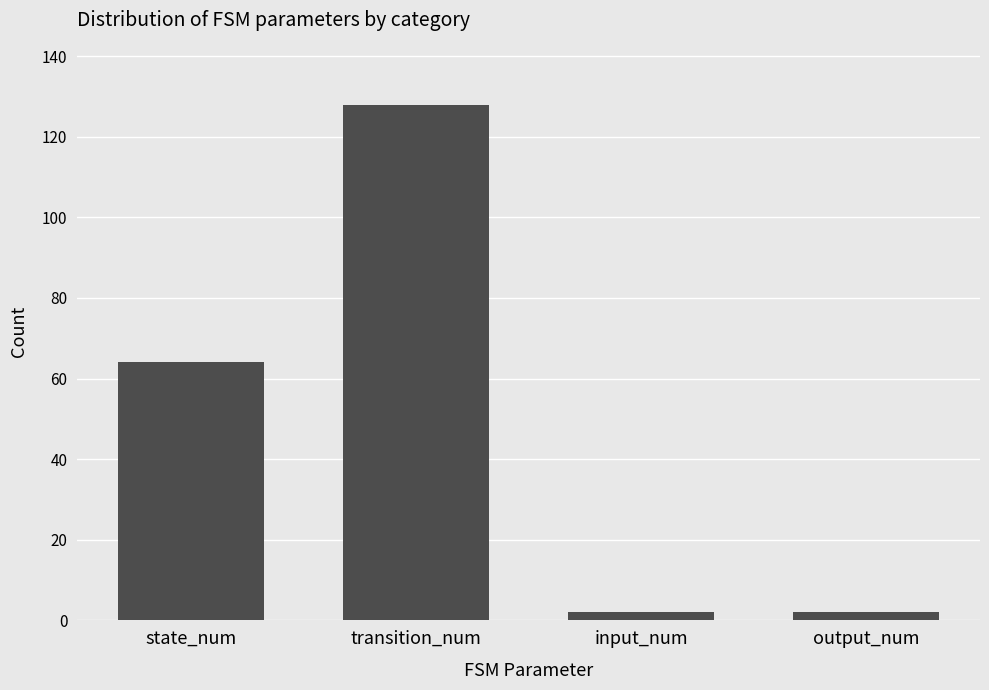

At which category does the chart reach its peak across all series?

transition_num